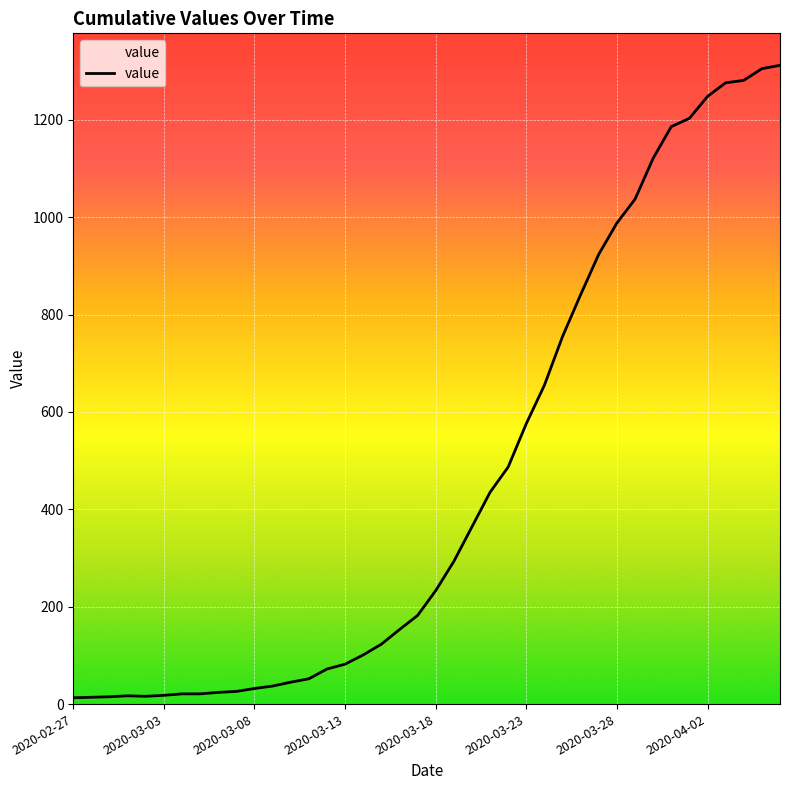

How many lines are shown in the chart?

1